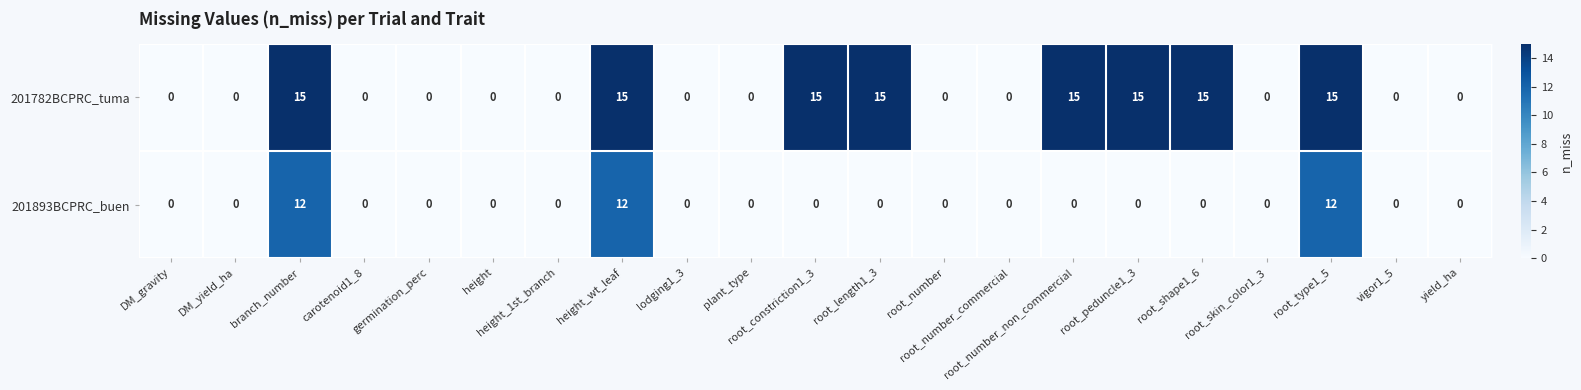

Rank the series by their average value, from highest to lowest.

201782BCPRC_tuma, 201893BCPRC_buen